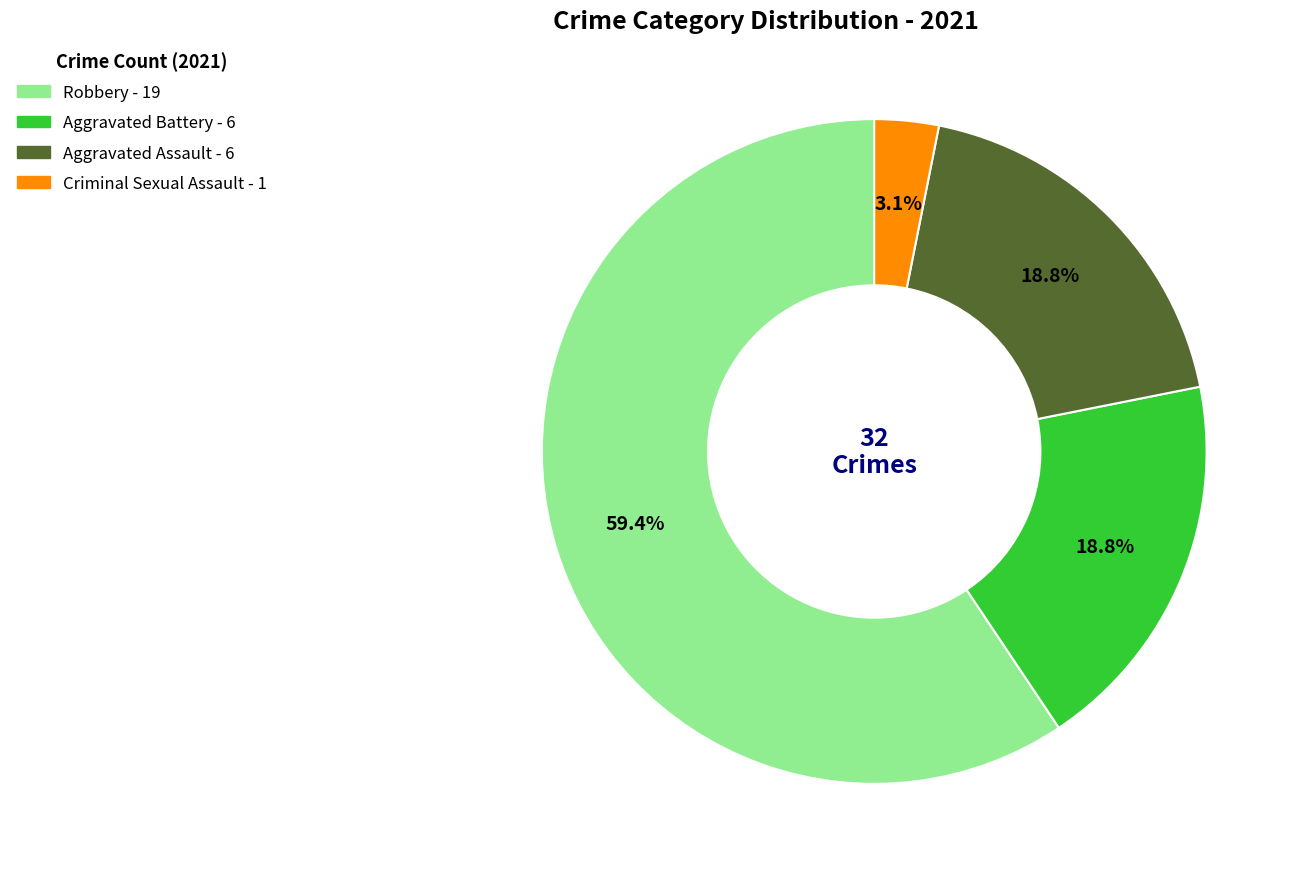

Does any single category account for the majority?

Yes